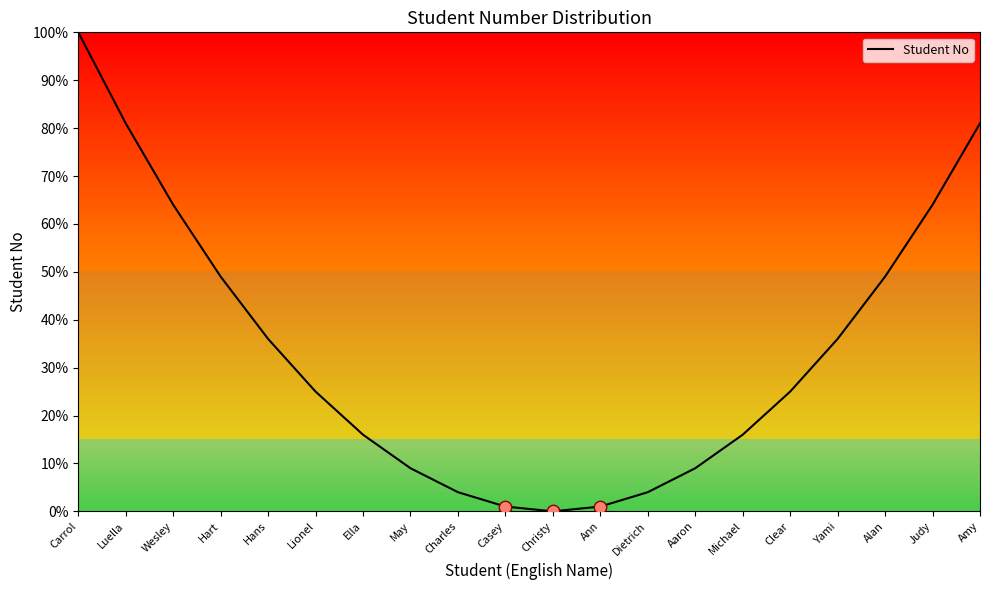

Which has a higher value, Carrol or Wesley?

Carrol